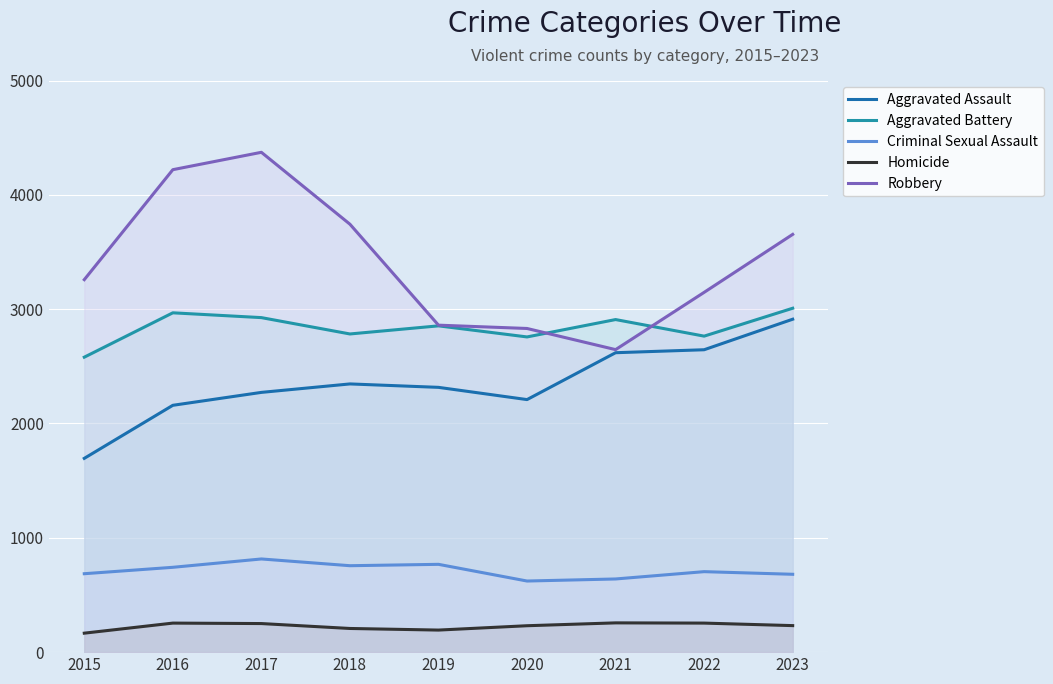

True or false: Aggravated Assault and Robbery intersect in this chart.

False